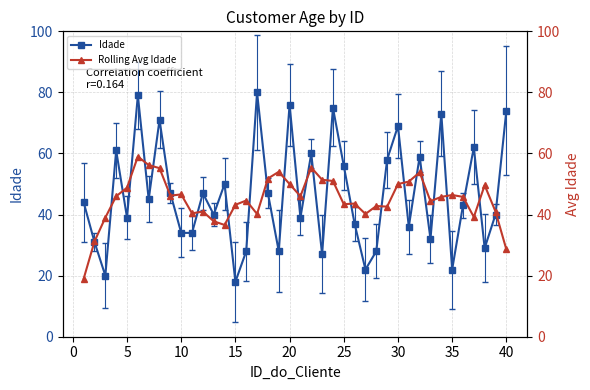

True or false: Idade has more than 2 points higher than both neighbors.

True